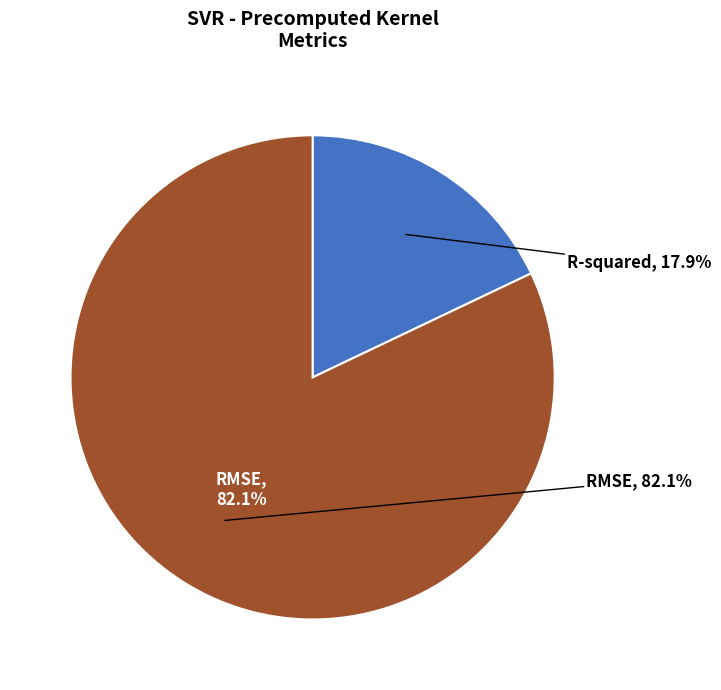

Count the number of slices in the pie.

2